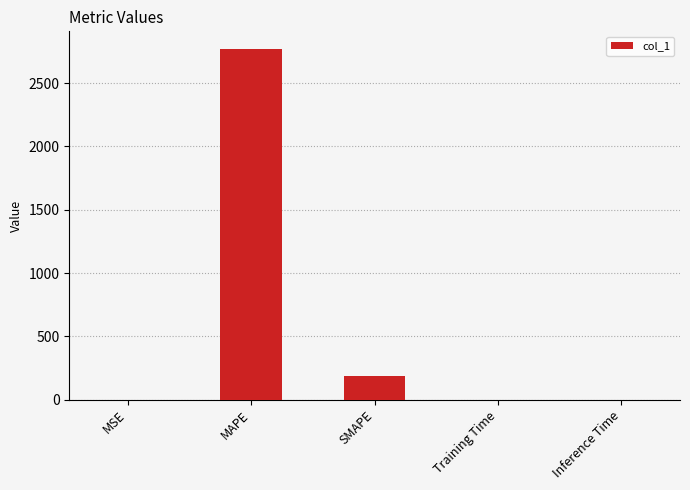

Count the number of categories in the chart.

5